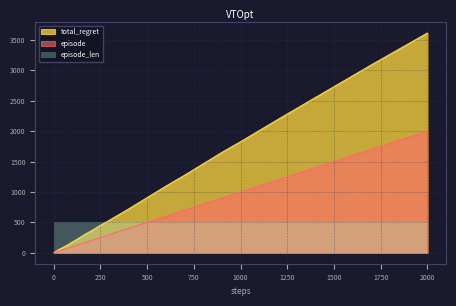

What is the sum of the total_regret values at 3 and 90?

164